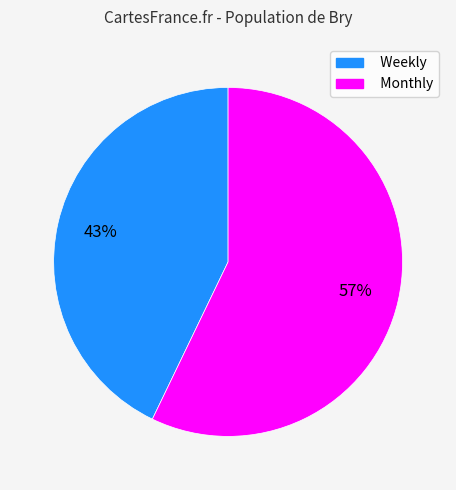

Is there a majority slice in this chart?

Yes